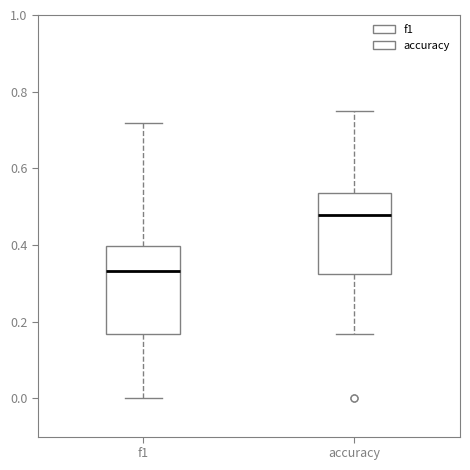

Reading left to right, read every box against the y-axis: the position of its median line, the range the box covers, and the ends of its whiskers. The values are not printed on the chart, so give them approximately, as read against the axis.

f1: median 0.34, box 0.16 to 0.40, whiskers 0.00 to 0.72
accuracy: median 0.48, box 0.32 to 0.54, whiskers 0.16 to 0.76